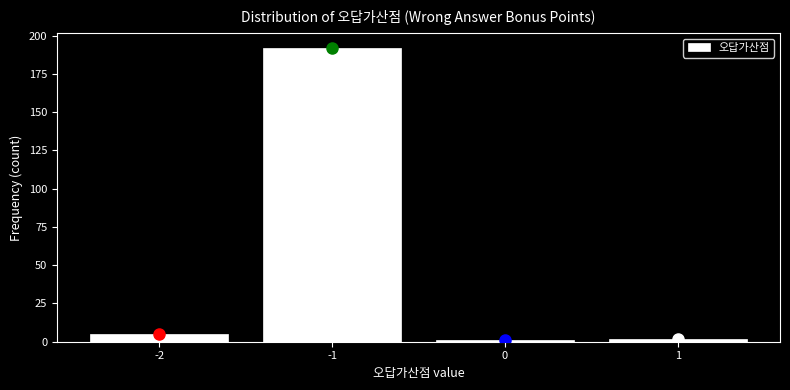

Over which range of the x-axis is the bar tallest?

-1.5 to -0.5